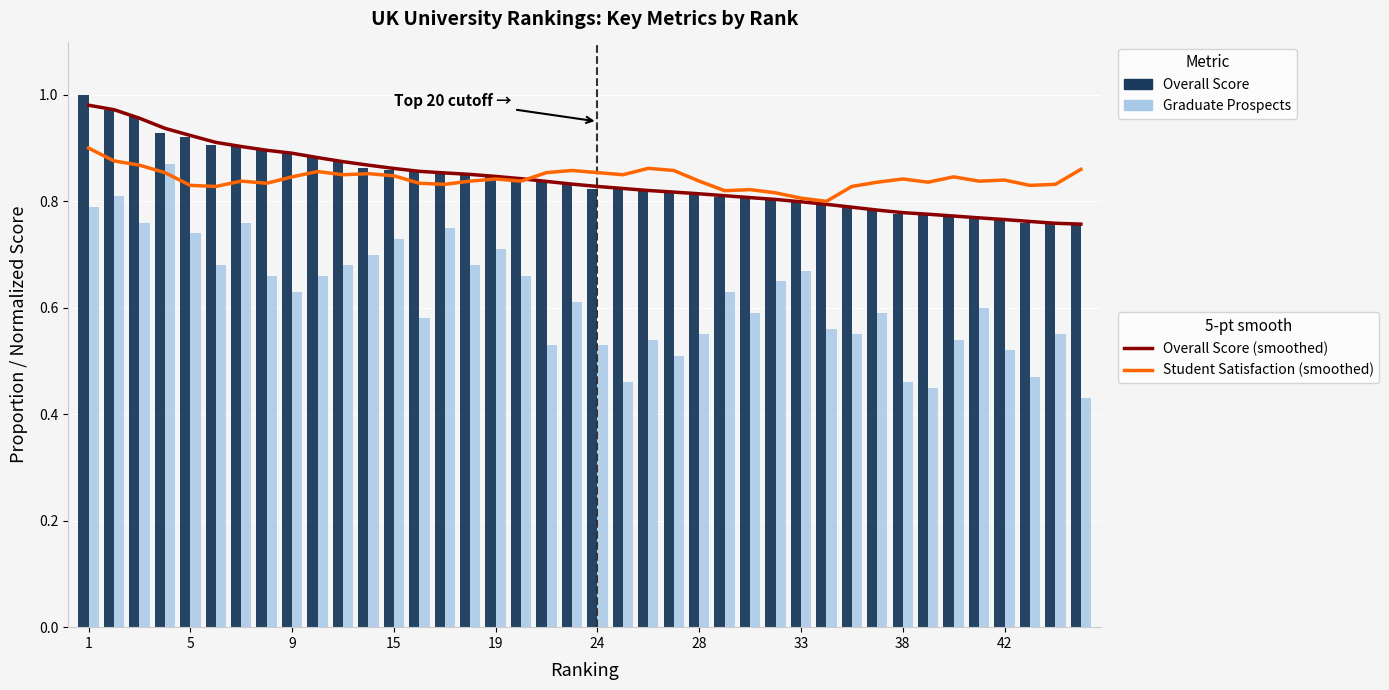

Which series has the widest spread of values?

Graduate Prospects